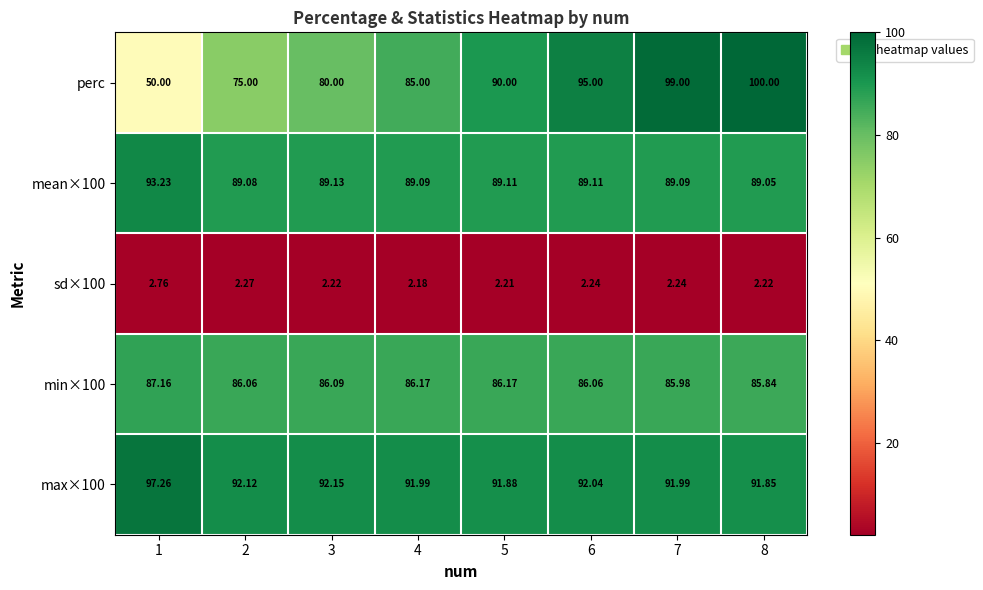

Between 3 and 6, which series saw the biggest shift?

perc